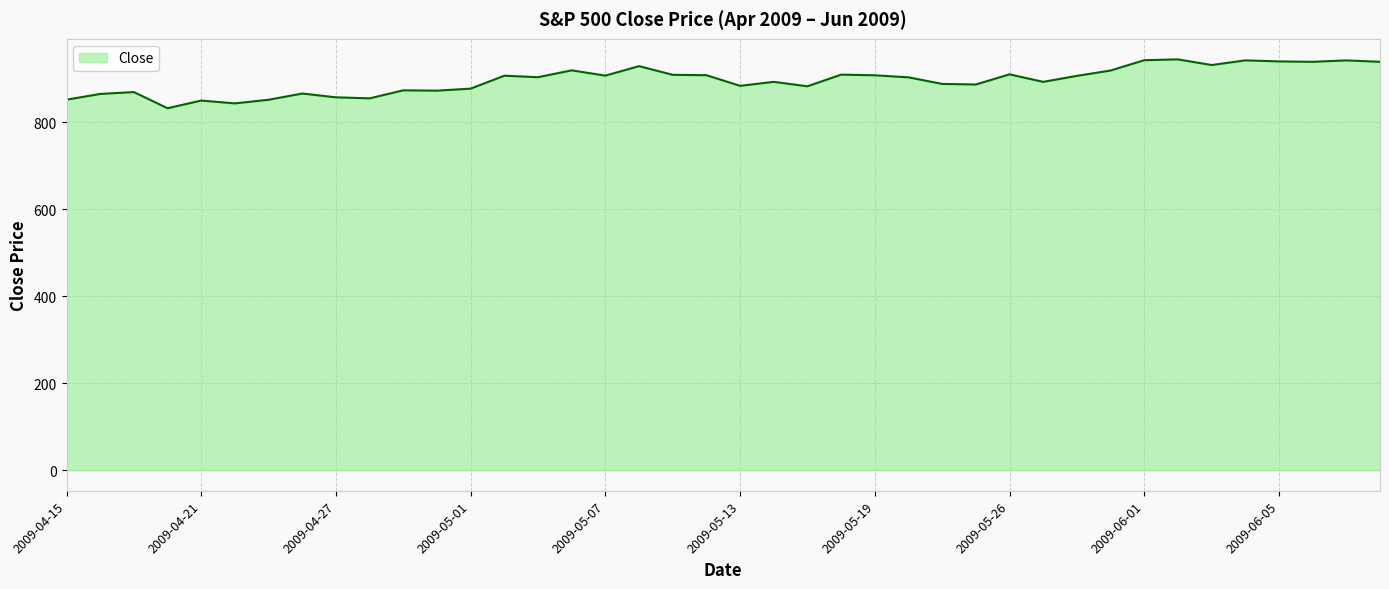

What is the difference between the second highest and minimum values?

110.5